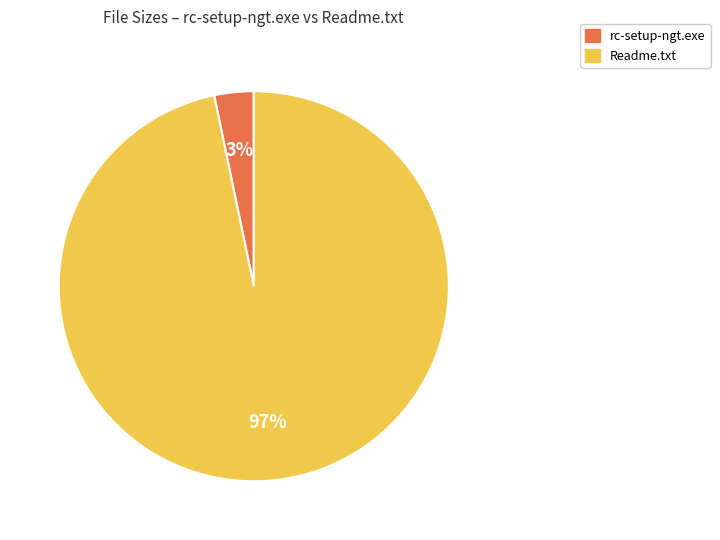

Is there a majority slice in this chart?

Yes